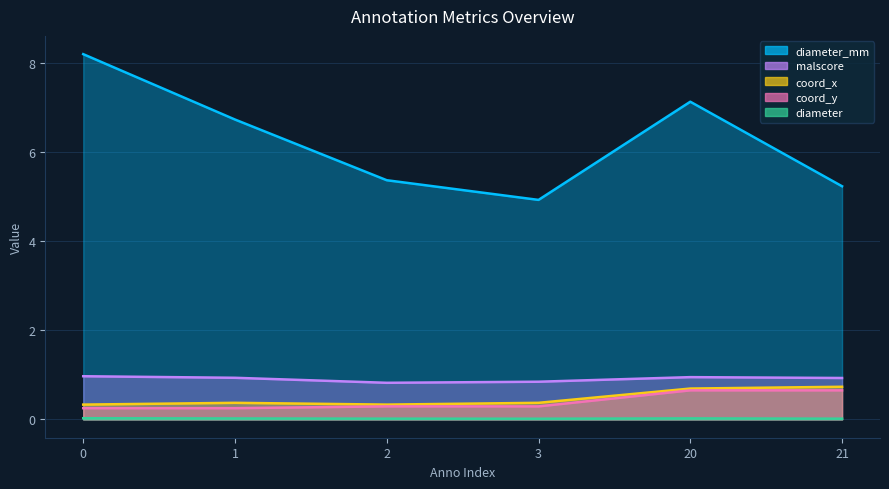

How many malscore values are between 0 and 1?

6